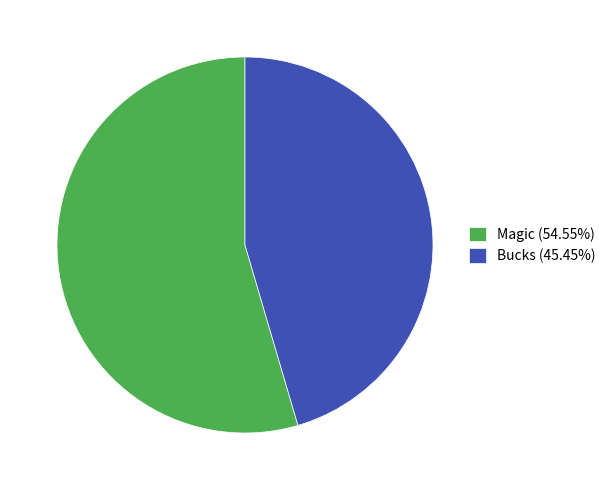

How many slices are in this pie chart?

2